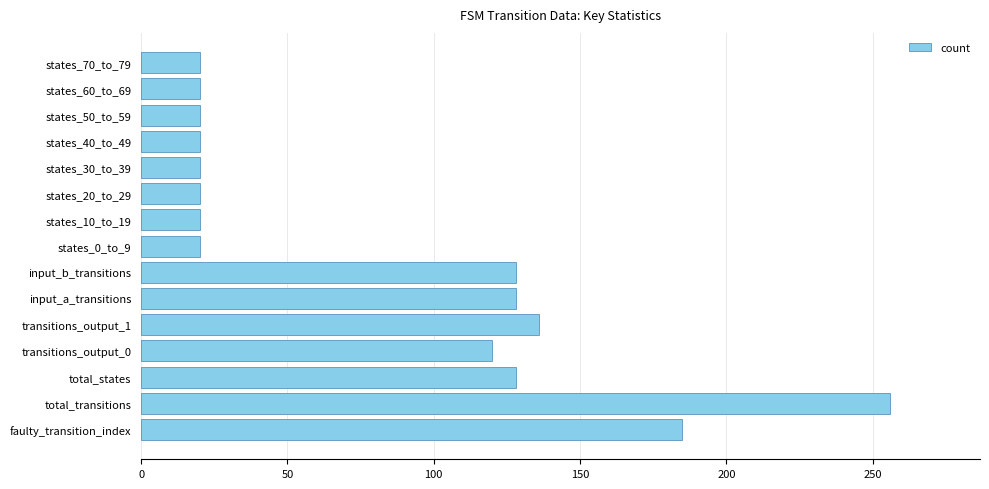

Reading top to bottom, list all the values displayed in this chart.

states_70_to_79=20	states_60_to_69=20	states_50_to_59=20	states_40_to_49=20	states_30_to_39=20	states_20_to_29=20	states_10_to_19=20	states_0_to_9=20	input_b_transitions=128	input_a_transitions=128	transitions_output_1=136	transitions_output_0=120	total_states=128	total_transitions=256	faulty_transition_index=185